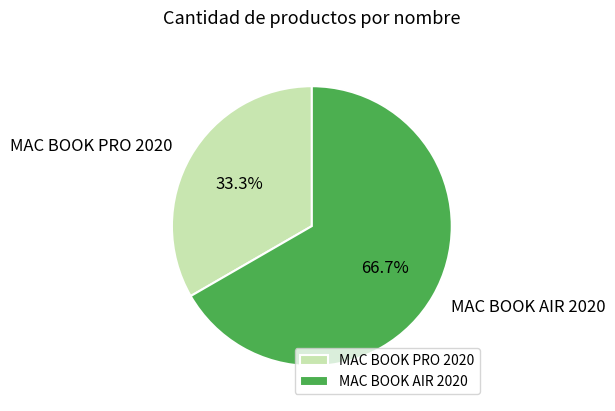

Combined, what portion of the pie is MAC BOOK AIR 2020 and MAC BOOK PRO 2020?

100.0%